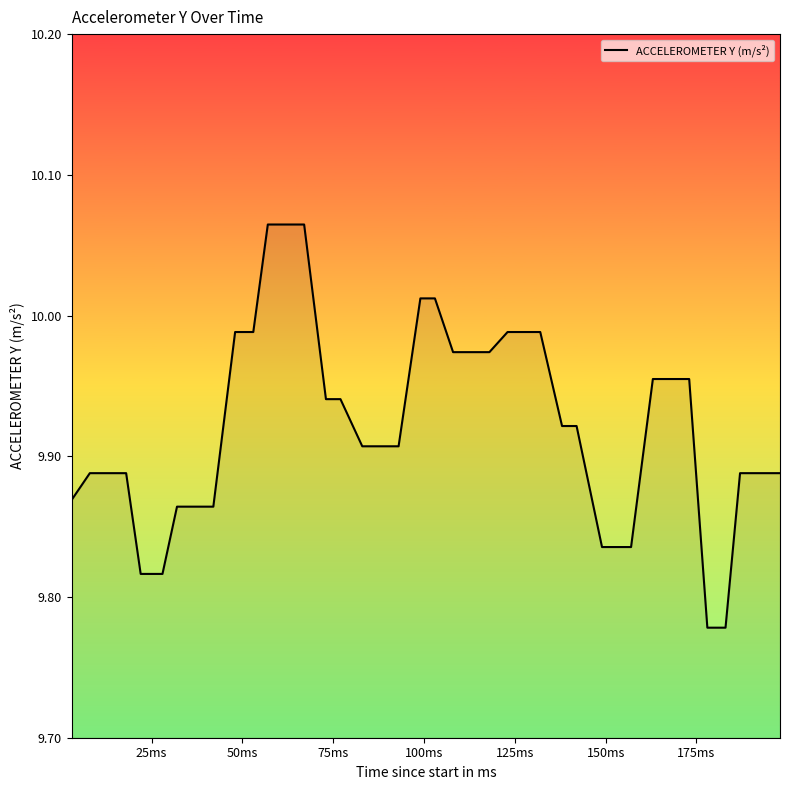

What is the difference between the maximum and minimum values?

0.3